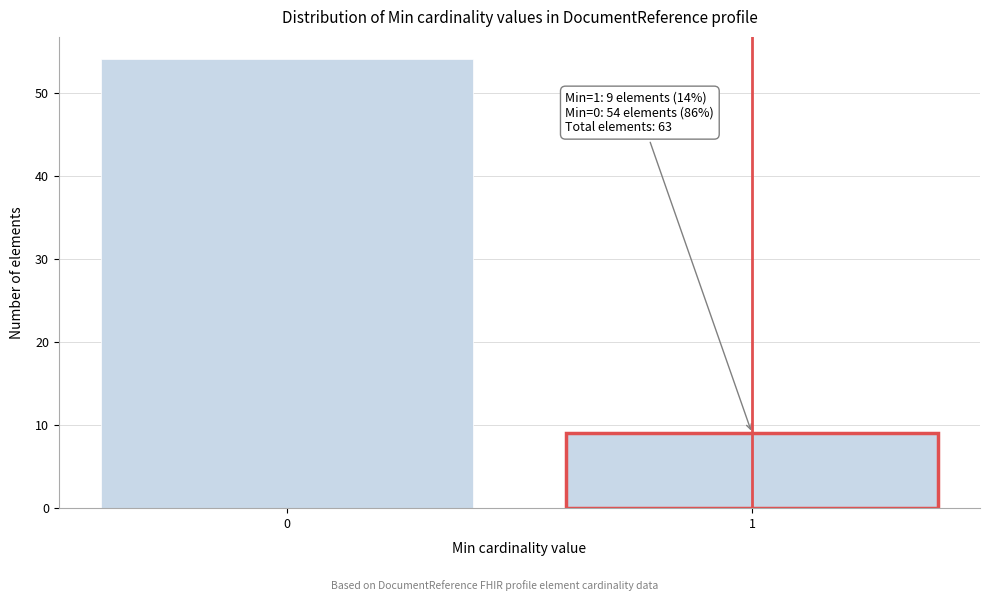

Reading left to right, extract all data points from this chart.

54	9